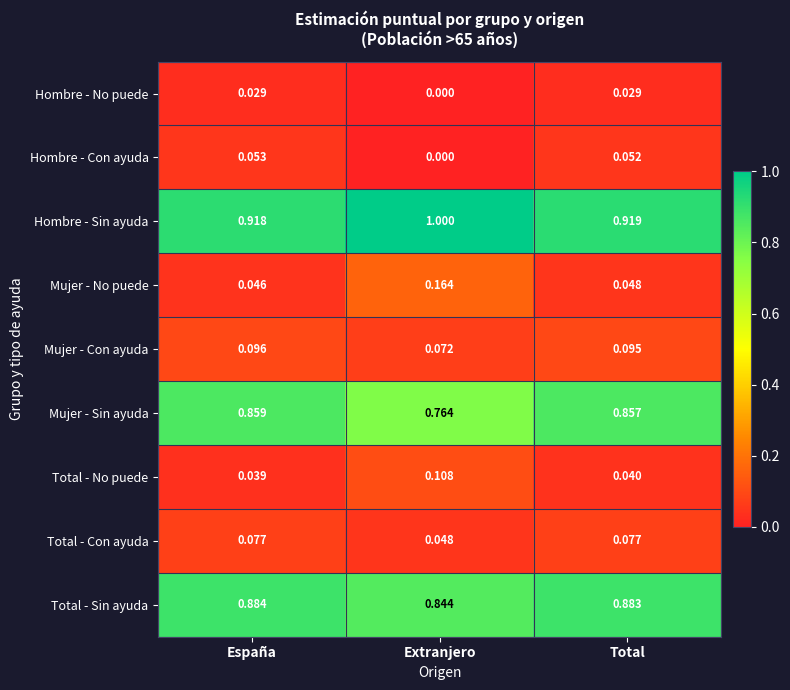

List the series in order of their peak value, highest first.

Hombre - Sin ayuda, Total - Sin ayuda, Mujer - Sin ayuda, Mujer - No puede, Total - No puede, Mujer - Con ayuda, Total - Con ayuda, Hombre - Con ayuda, Hombre - No puede